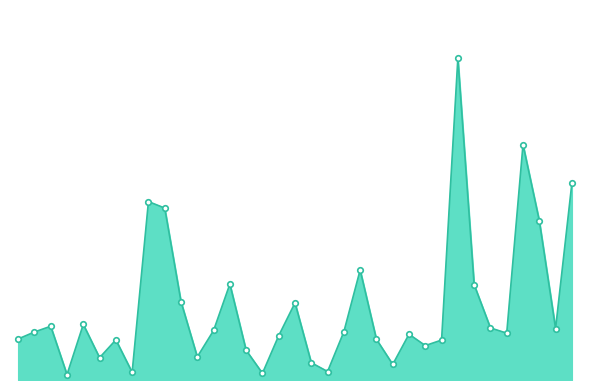

Between 18 and 8, which is larger?

8